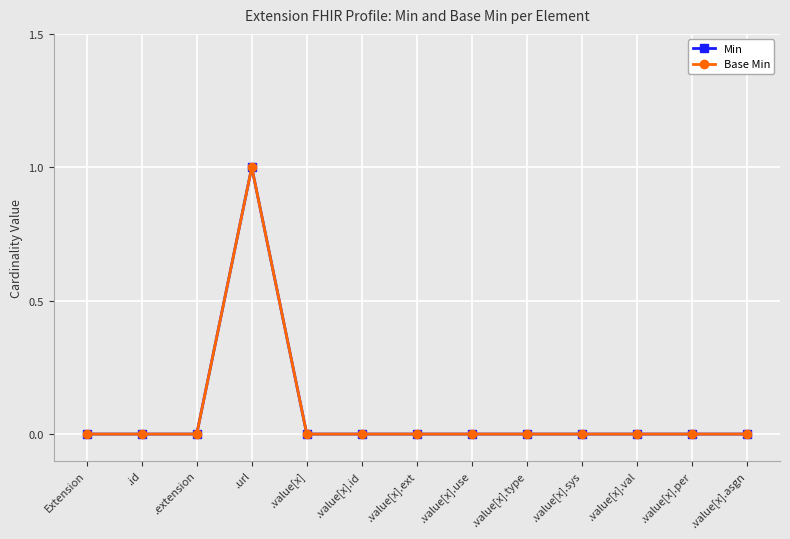

What is the label of the 7th point from the right?

.value[x].ext